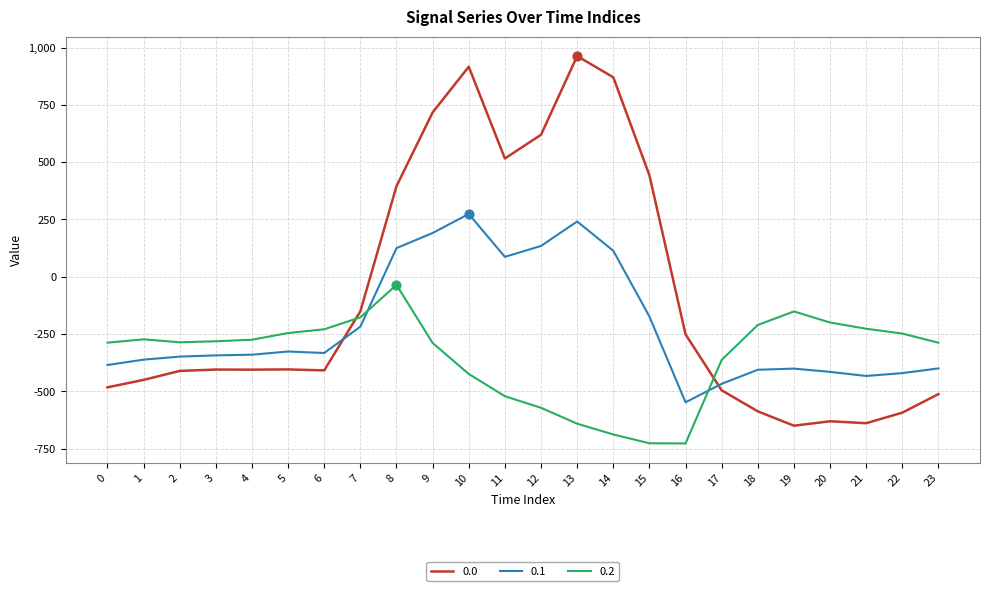

At how many categories does at least one series exceed 557?

5